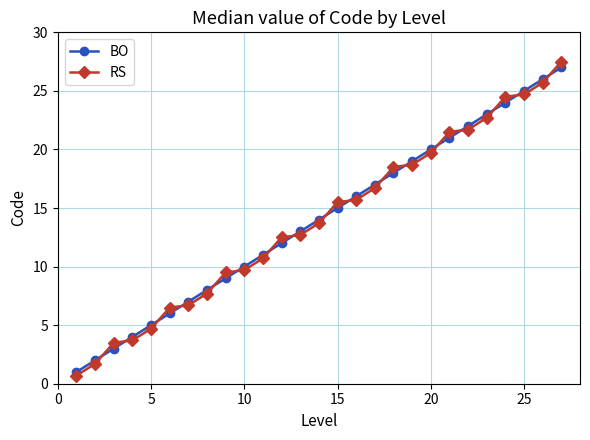

Which series has the largest range (max minus min)?

RS